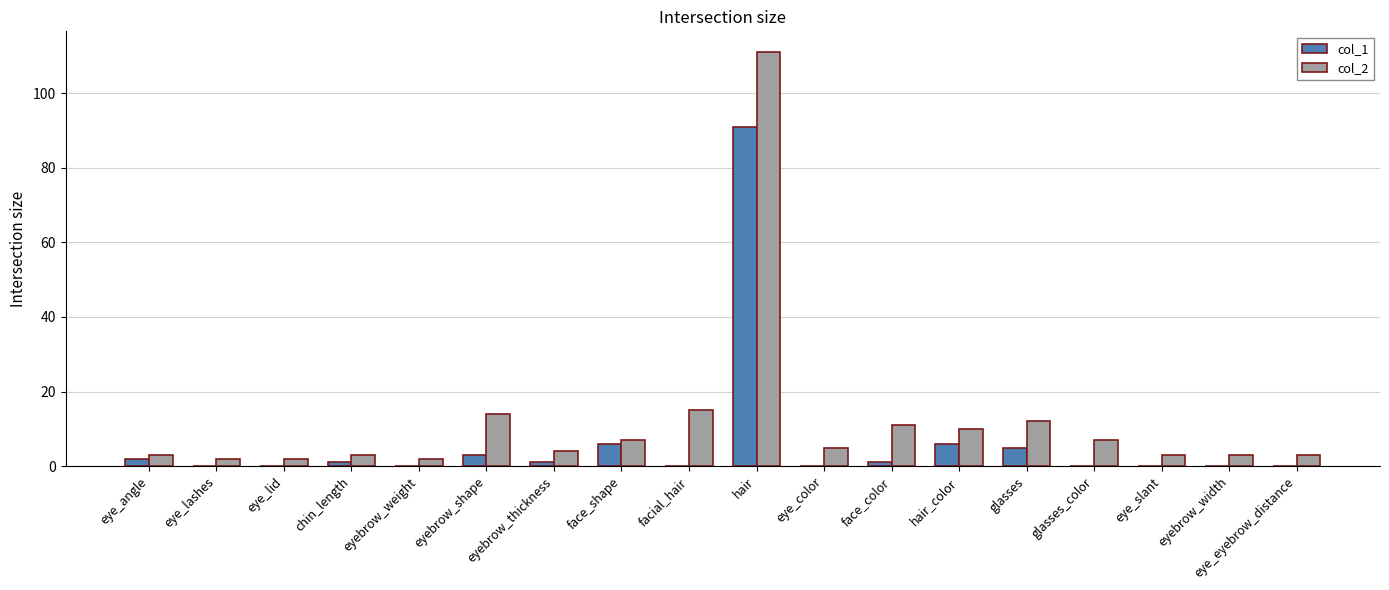

The value of col_2 at eyebrow_shape is 19. True or false?

False